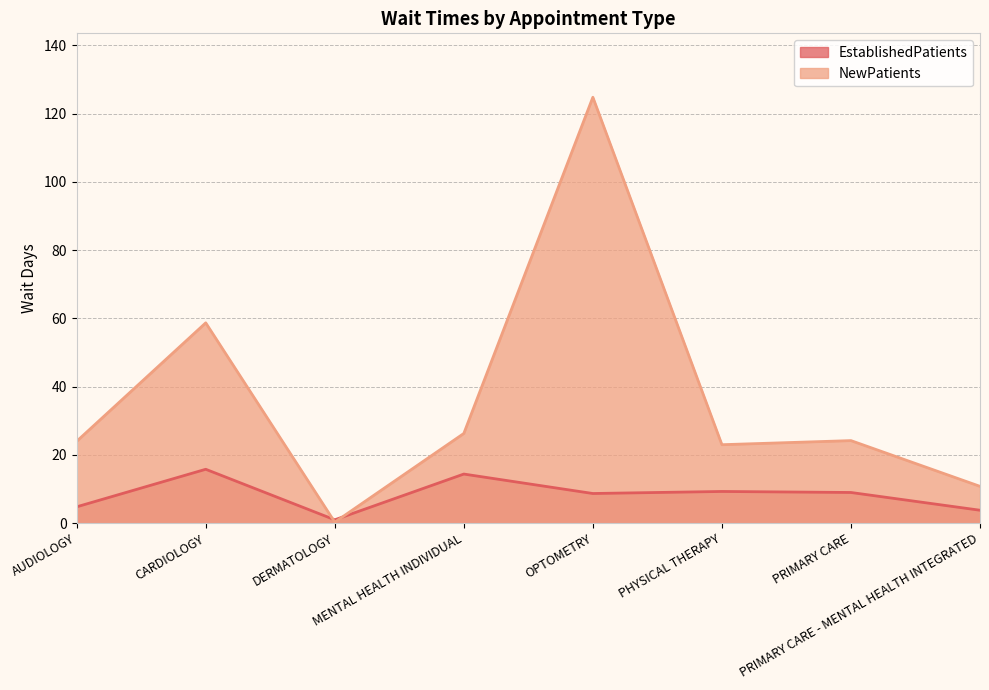

Which series has the widest spread of values?

NewPatients